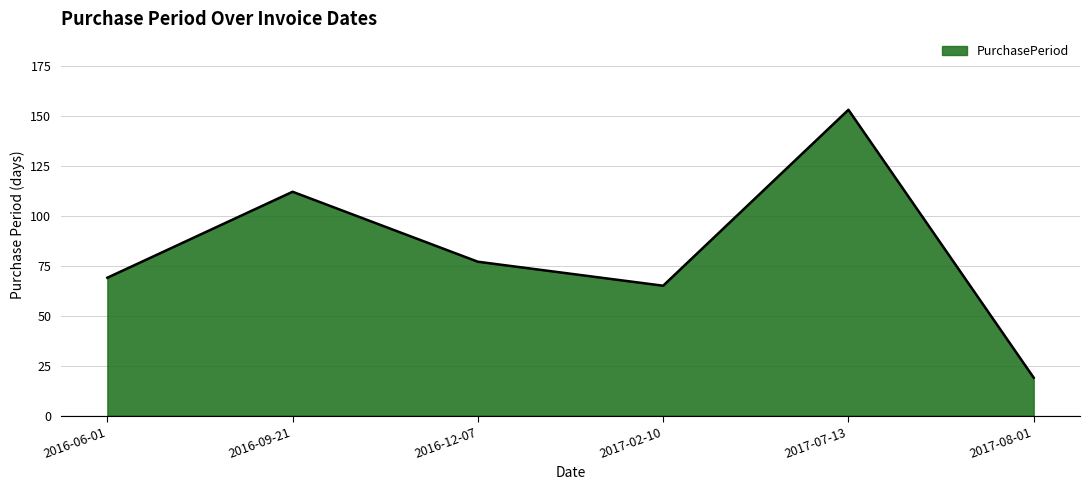

True or false: there are more than 0 points higher than both neighbors.

True